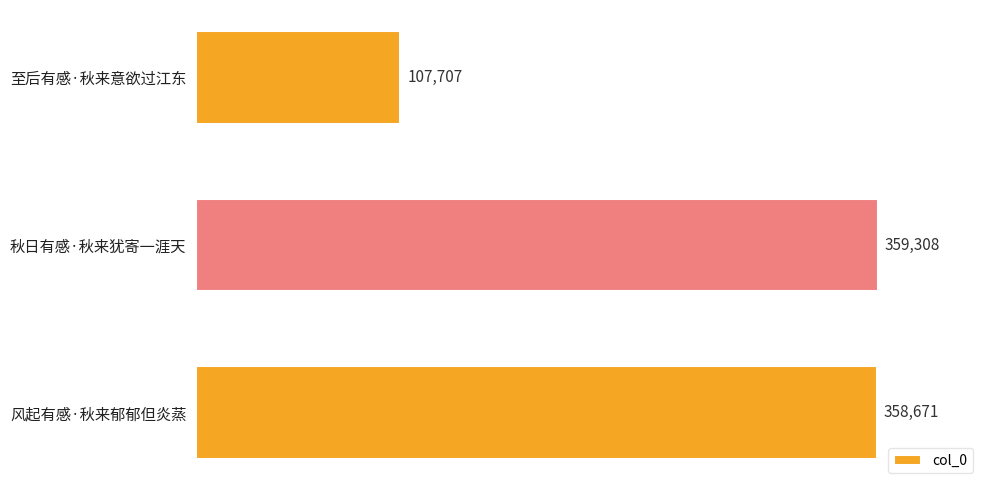

Rank the categories by value from lowest to highest.

至后有感·秋来意欲过江东, 风起有感·秋来郁郁但炎蒸, 秋日有感·秋来犹寄一涯天